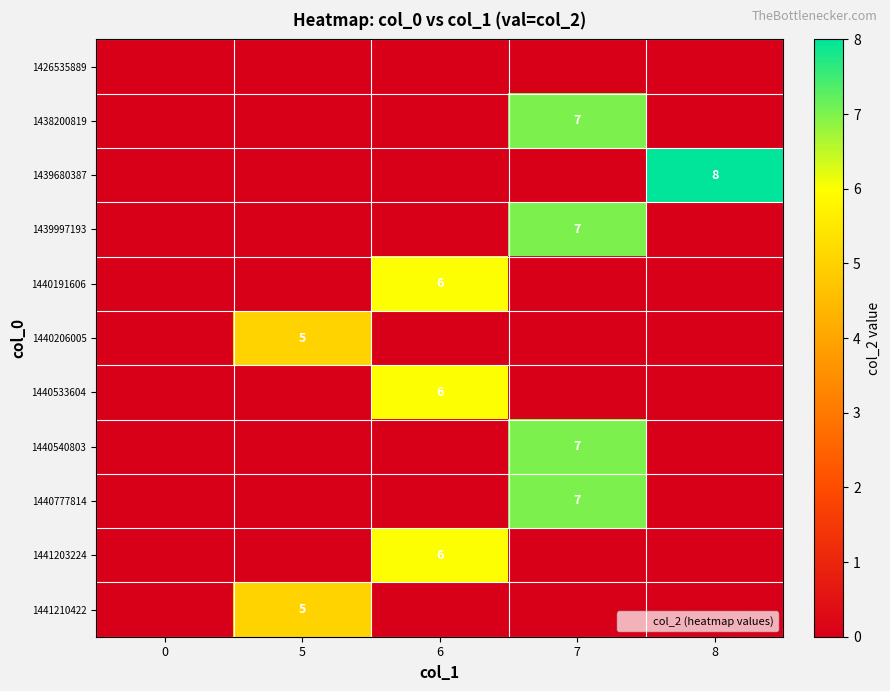

What is the average value of the 1441210422 series?

1